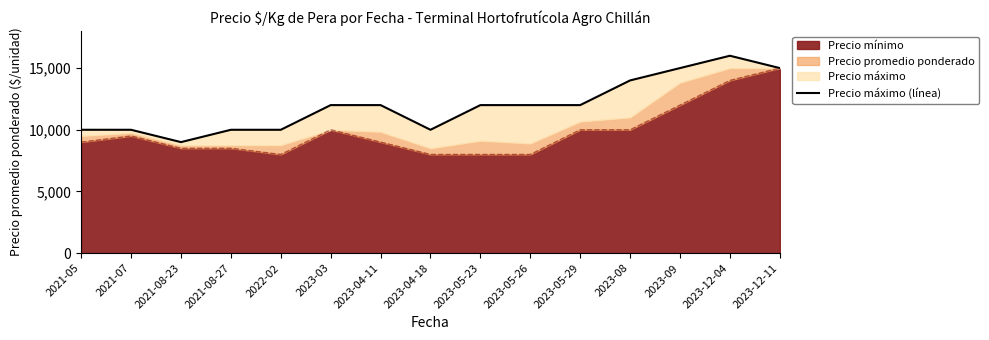

What is the maximum value shown in the chart?

16000